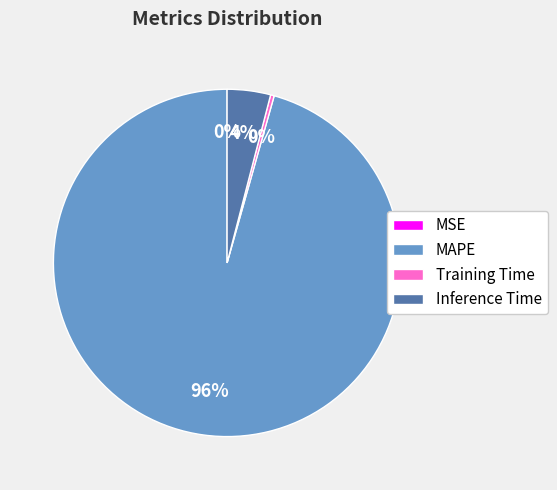

Is Inference Time the majority of the pie?

No